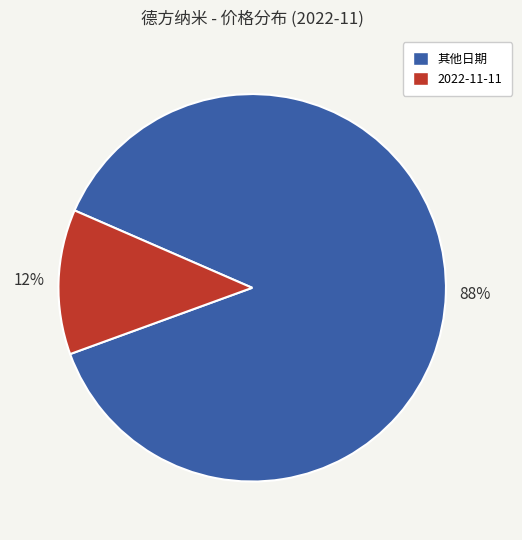

To the nearest percent, what is the average slice percentage?

50%